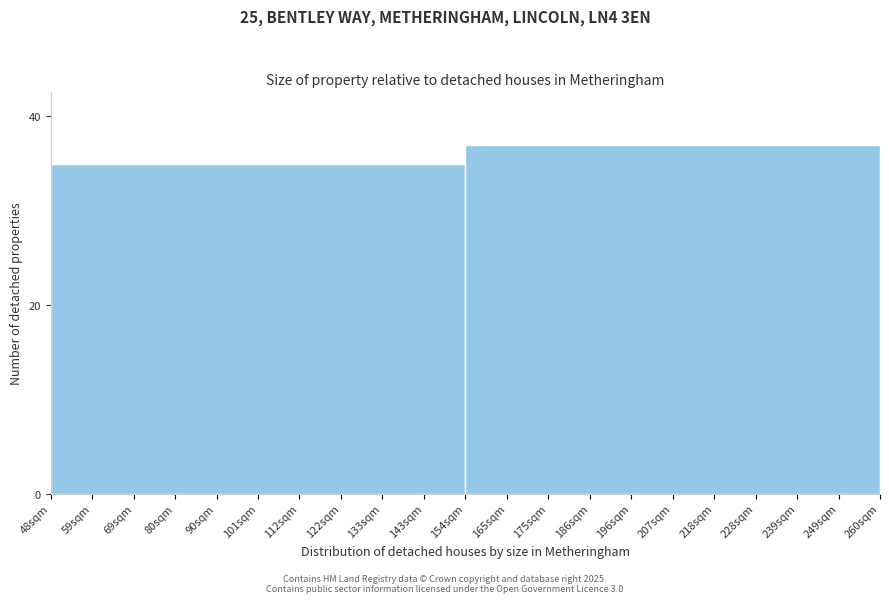

Reading left to right, transcribe all the data shown in this chart.

101sqm=35	207sqm=37